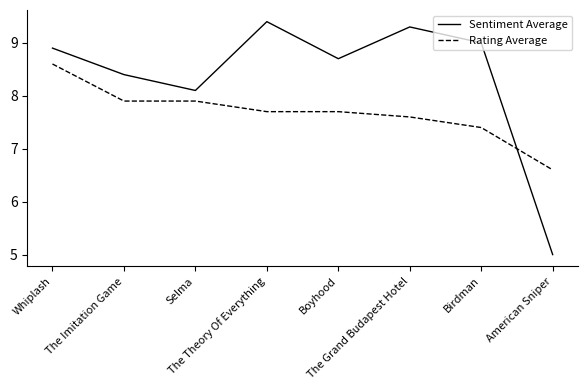

How many lines are shown in the chart?

2